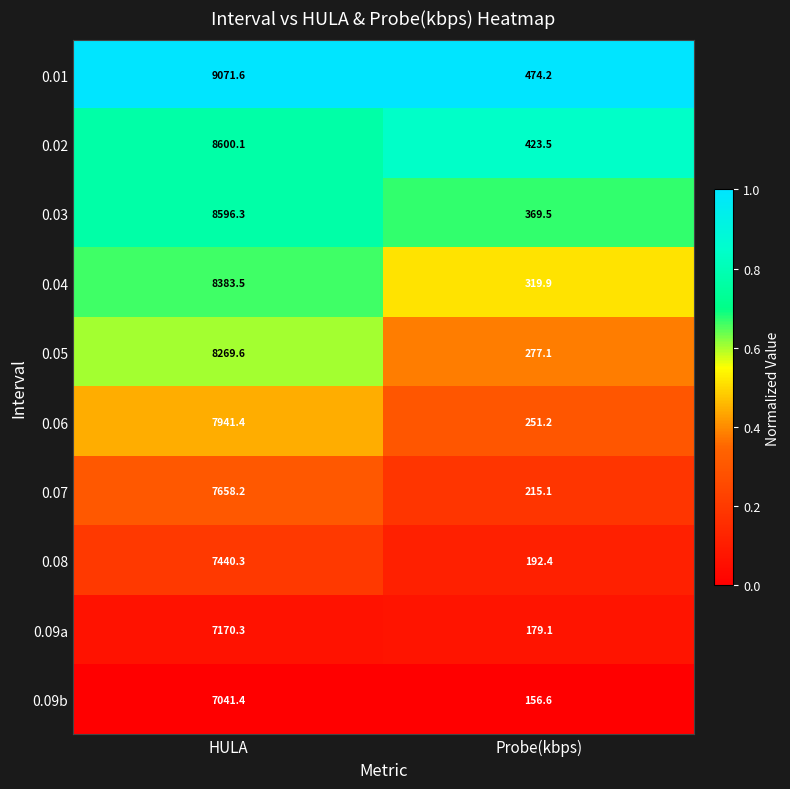

Rank the series by their maximum value, from highest to lowest.

0.01, 0.02, 0.03, 0.04, 0.05, 0.06, 0.07, 0.08, 0.09a, 0.09b